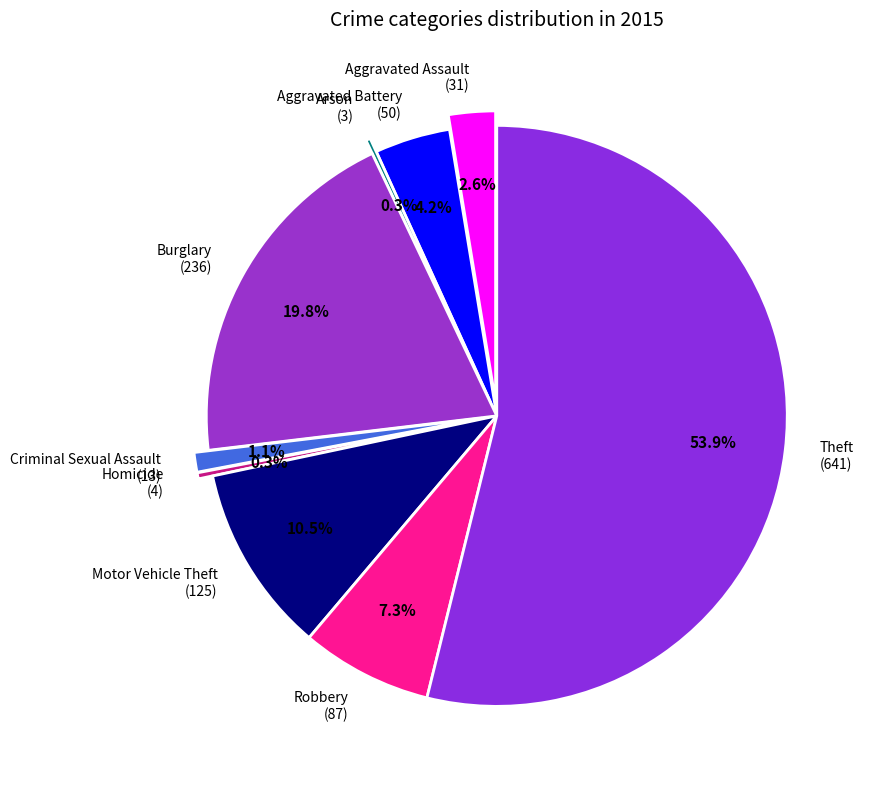

How many segments does this pie chart have?

9